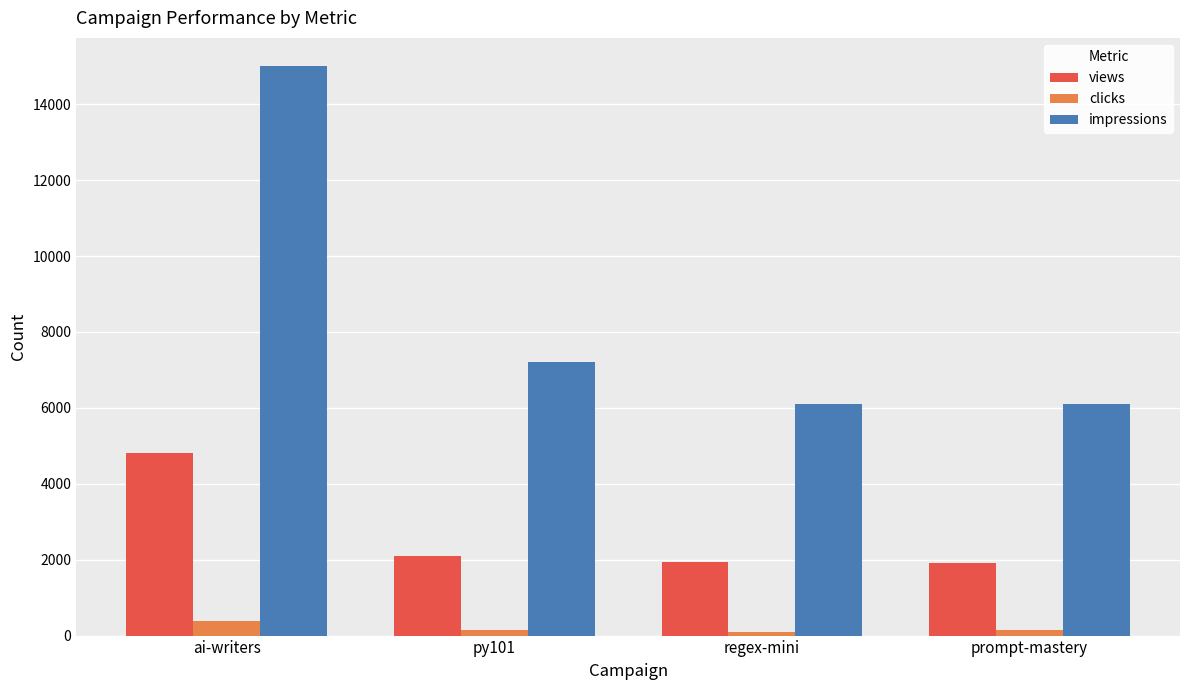

At which category is the sum across all series the highest?

ai-writers